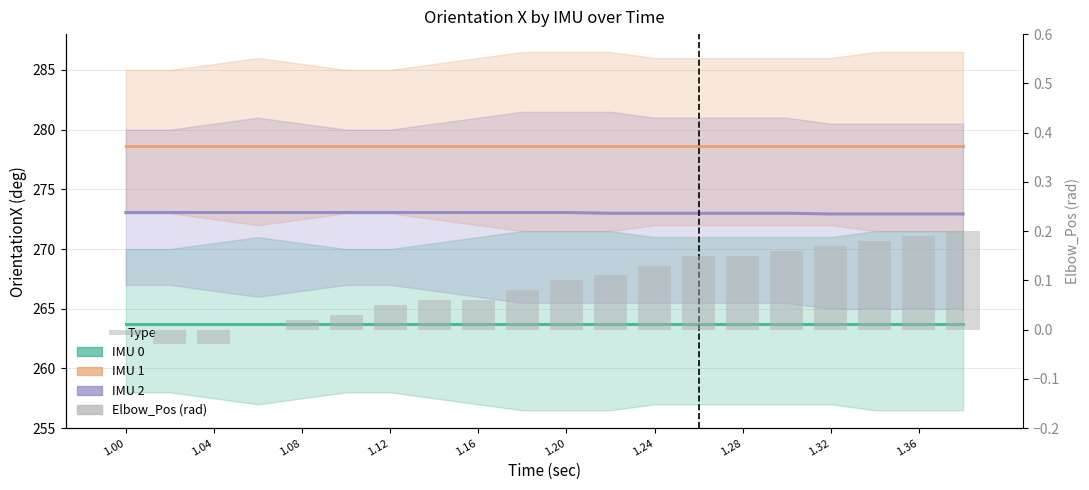

What is the highest value of the IMU 1 - OrientationX series?

278.6